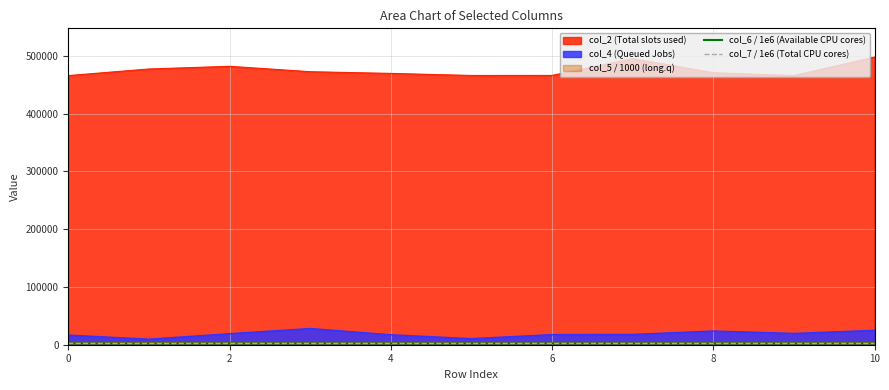

What value does the col_7 / 1e6 (Total CPU cores) series have at 7?

2155.8